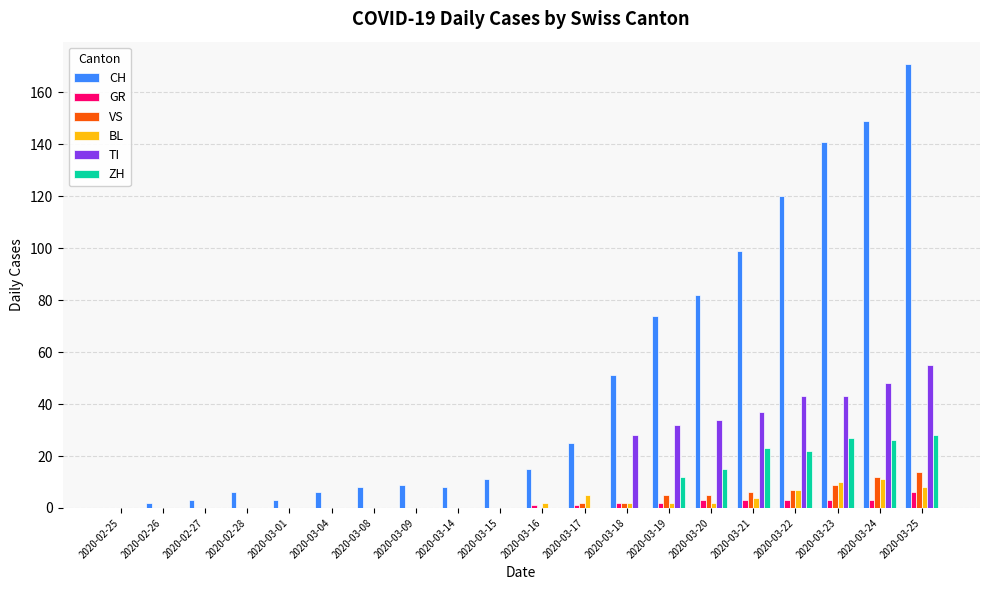

What is the sum of all TI values?

320